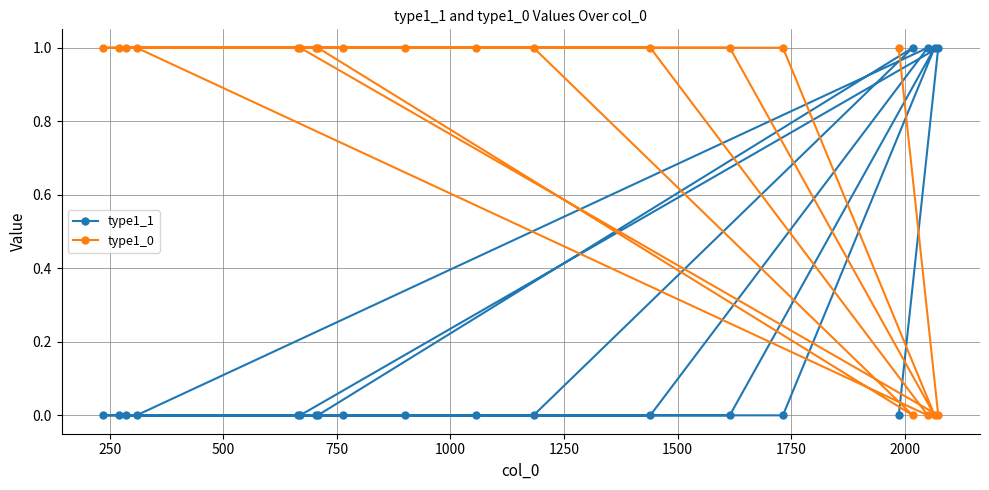

At how many categories does at least one series exceed 0?

20